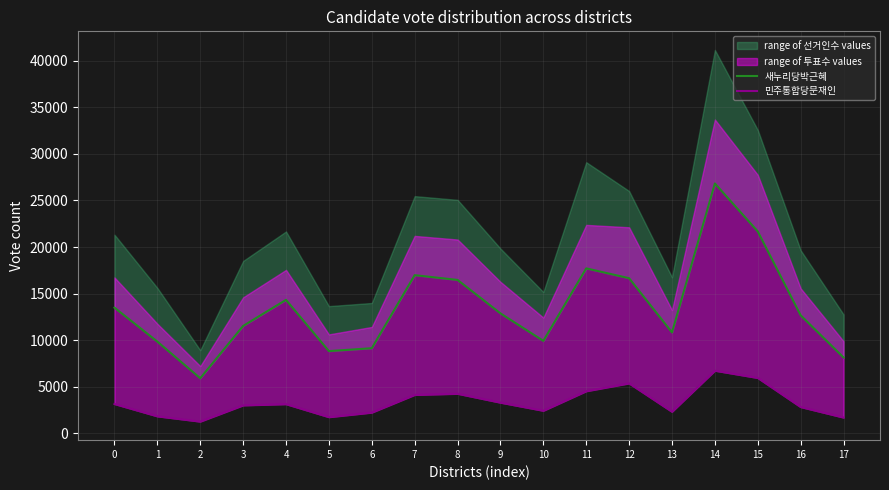

What is the sum of all 민주통합당문재인 values?

59946